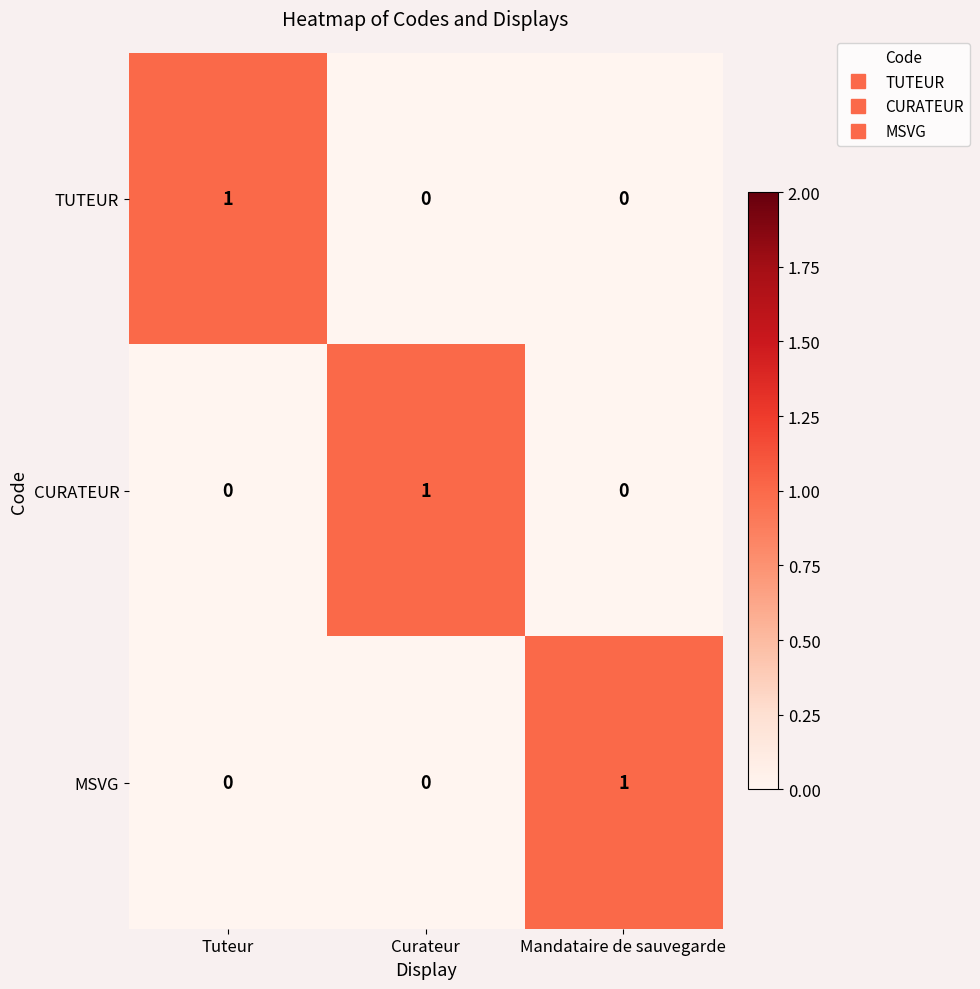

What is the difference between the highest and lowest values at Tuteur?

1